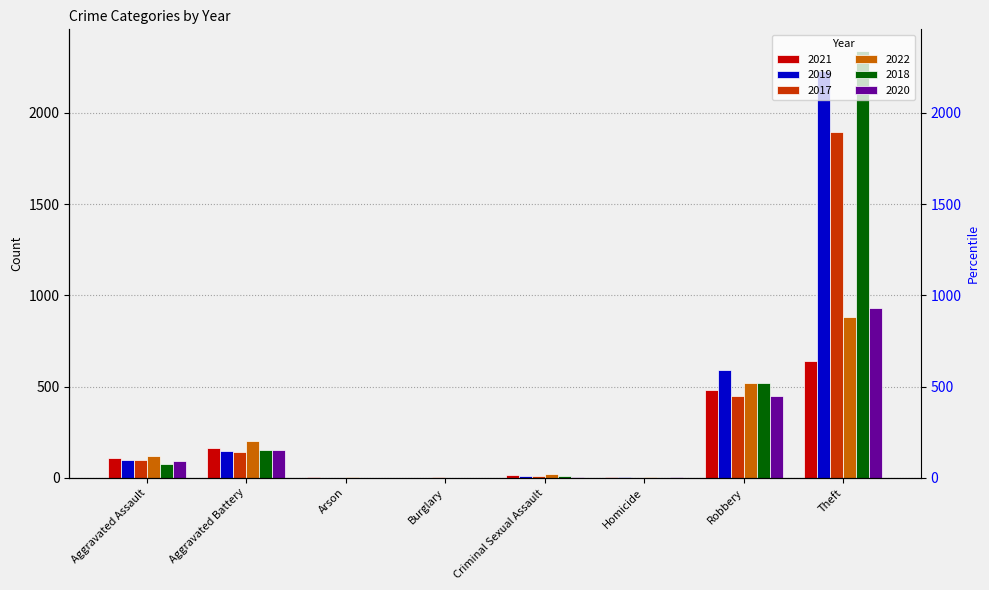

Reading left to right, list all the values displayed in this chart.

2021: Aggravated Assault=110	Aggravated Battery=163	Arson=2	Burglary=1	Criminal Sexual Assault=14	Homicide=4	Robbery=484	Theft=642
2019: Aggravated Assault=98	Aggravated Battery=148	Arson=1	Burglary=1	Criminal Sexual Assault=8	Homicide=2	Robbery=591	Theft=2230
2017: Aggravated Assault=95	Aggravated Battery=142	Arson=0	Burglary=2	Criminal Sexual Assault=8	Homicide=1	Robbery=446	Theft=1896
2022: Aggravated Assault=121	Aggravated Battery=202	Arson=5	Burglary=1	Criminal Sexual Assault=23	Homicide=5	Robbery=521	Theft=880
2018: Aggravated Assault=77	Aggravated Battery=152	Arson=1	Burglary=0	Criminal Sexual Assault=11	Homicide=1	Robbery=519	Theft=2341
2020: Aggravated Assault=94	Aggravated Battery=150	Arson=1	Burglary=0	Criminal Sexual Assault=3	Homicide=3	Robbery=450	Theft=930